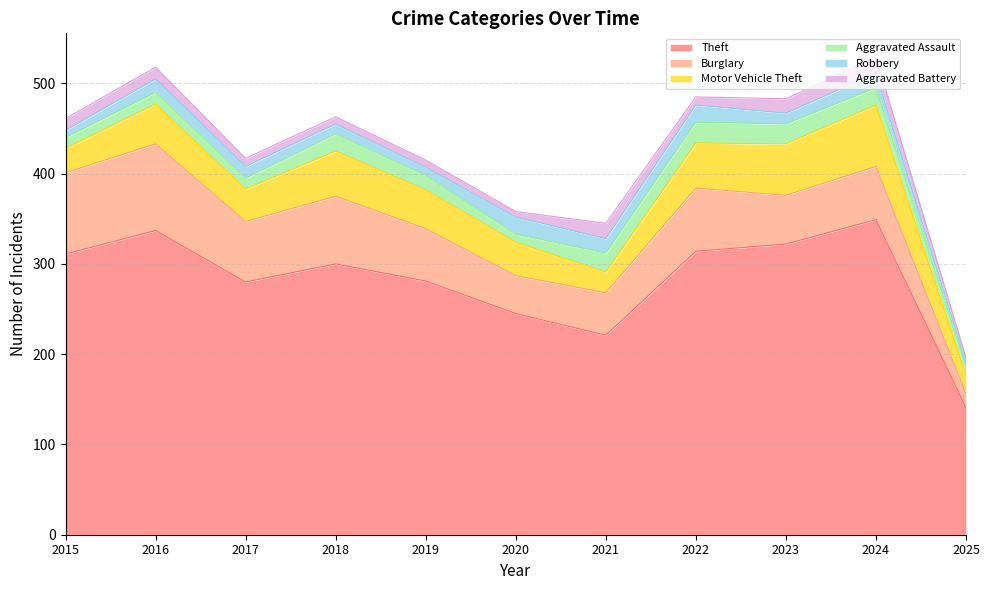

What is the lowest value of the Aggravated Assault series?

9